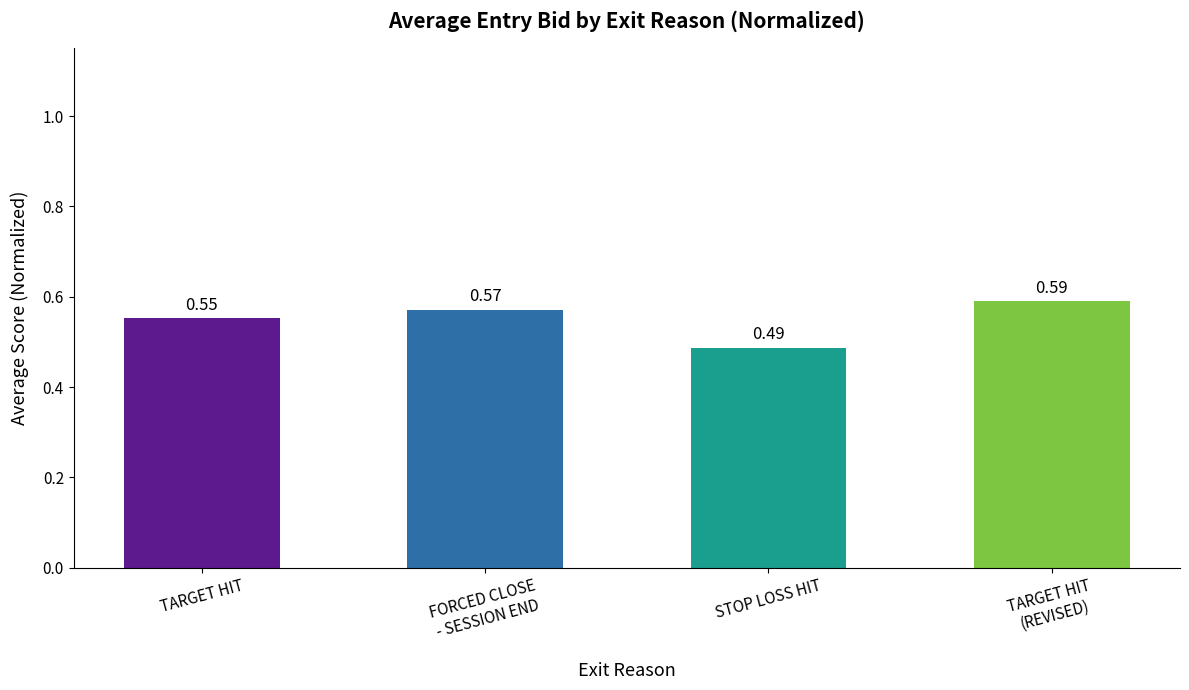

What is the label of the 1st bar from the left?

TARGET HIT